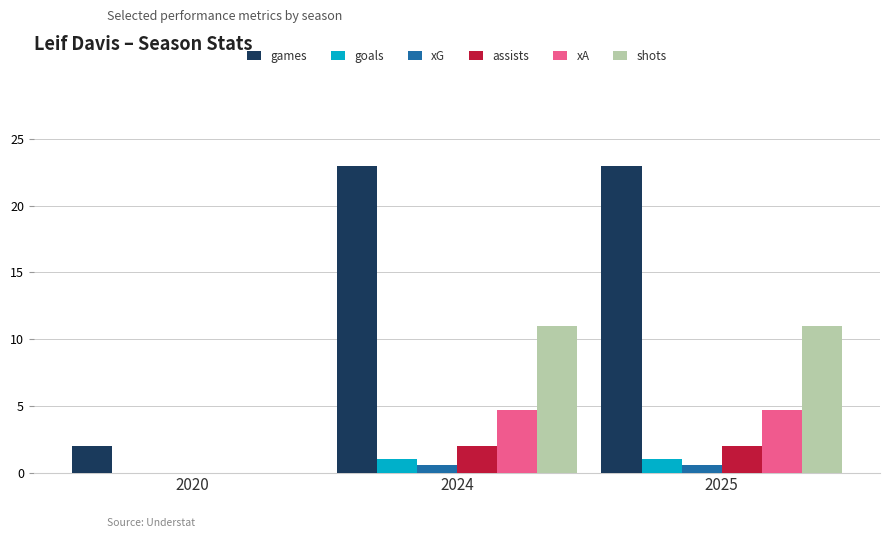

Which series changed the most between 2020 and 2025?

games